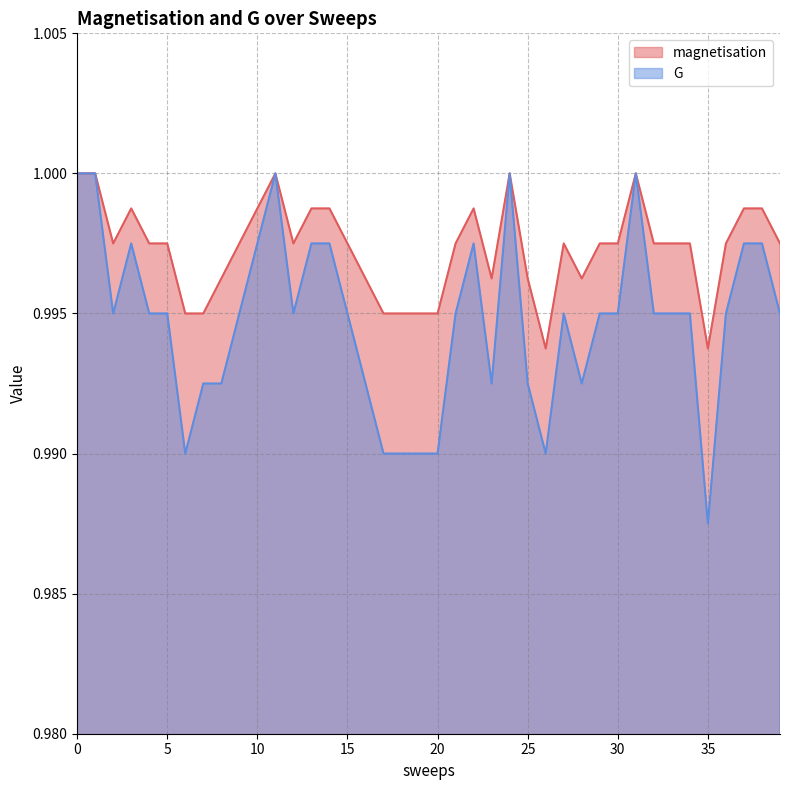

Reading left to right, what are all the values shown in this chart?

magnetisation: 1.0	1.0	1.0	1.0	1.0	1.0	1.0	1.0	1.0	1.0	1.0	1.0	1.0	1.0	1.0	1.0	1.0	1.0	1.0	1.0	1.0	1.0	1.0	1.0	1.0	1.0	1.0	1.0	1.0	1.0	1.0	1.0	1.0	1.0	1.0	1.0	1.0	1.0	1.0	1.0
G: 1.0	1.0	1.0	1.0	1.0	1.0	1.0	1.0	1.0	1.0	1.0	1.0	1.0	1.0	1.0	1.0	1.0	1.0	1.0	1.0	1.0	1.0	1.0	1.0	1.0	1.0	1.0	1.0	1.0	1.0	1.0	1.0	1.0	1.0	1.0	1.0	1.0	1.0	1.0	1.0